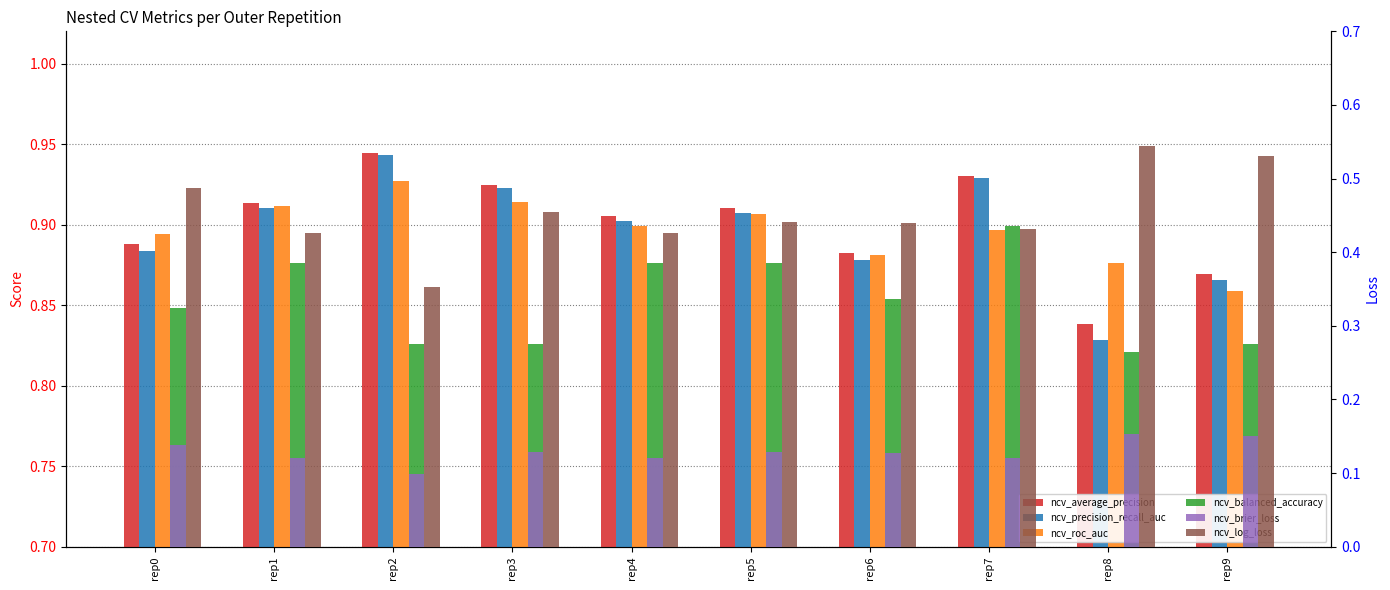

At rep7, list the series in order from largest to smallest.

ncv_average_precision, ncv_precision_recall_auc, ncv_balanced_accuracy, ncv_roc_auc, ncv_log_loss, ncv_brier_loss